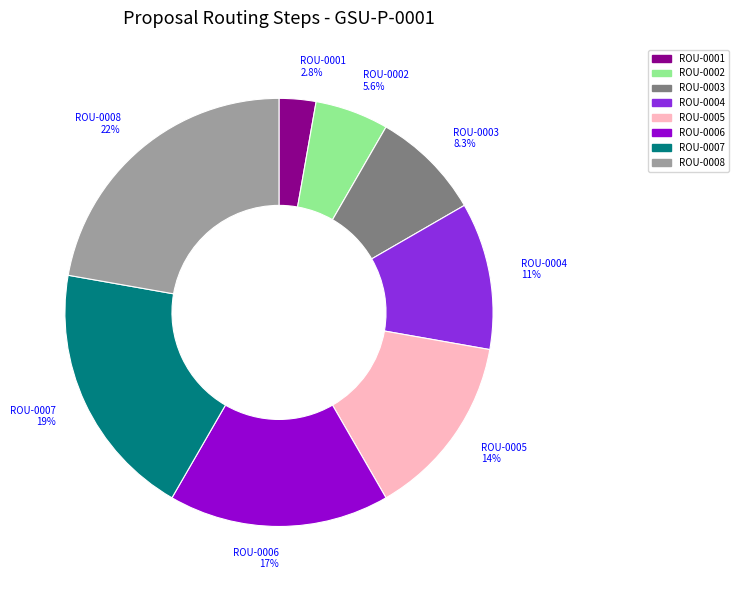

Does ROU-0003 account for over 50% of the chart?

No